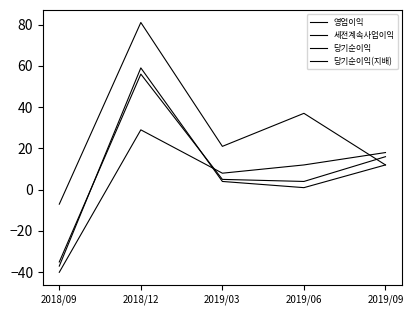

What is the difference between the second highest and second lowest values in the 세전계속사업이익 series?

10